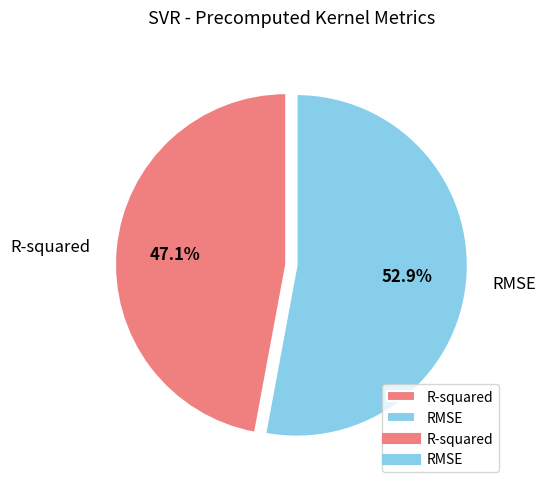

What percentage is the R-squared slice, to the nearest percent?

47%